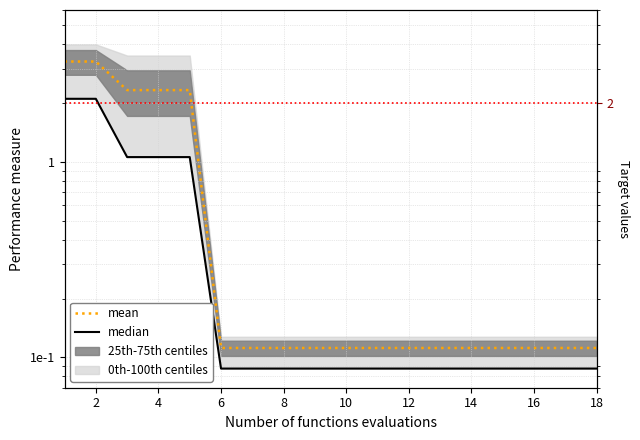

True or false: median and mean cross at least once.

False